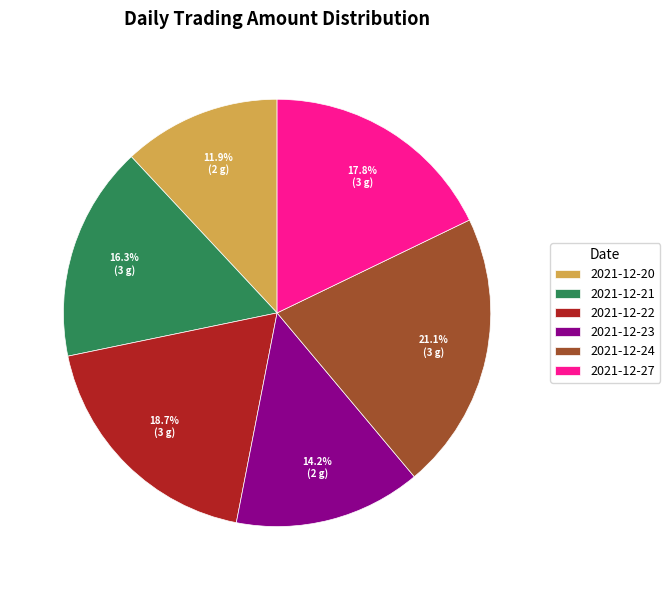

Does 2021-12-23 represent more than half of the total?

No